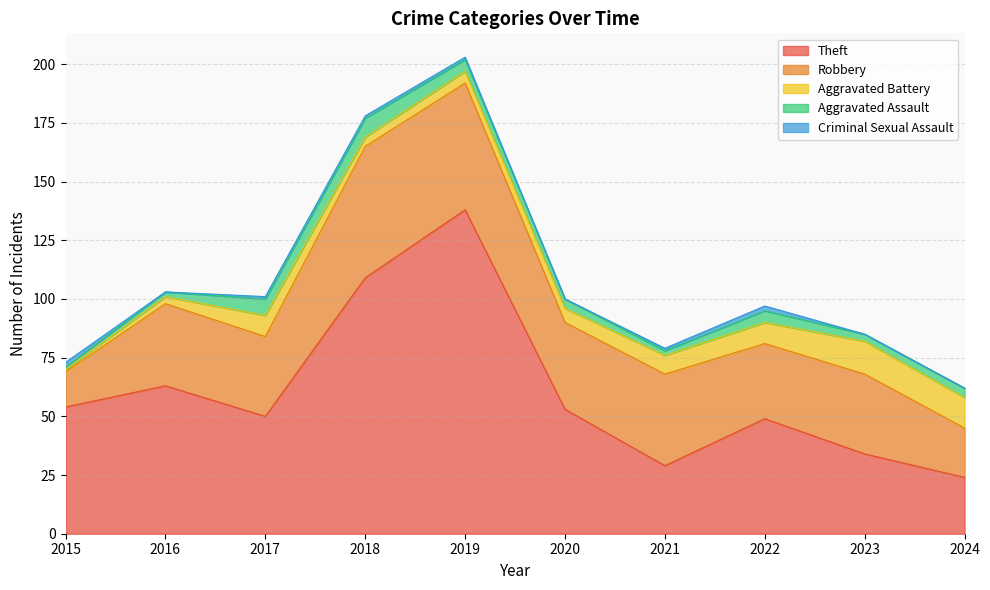

The Criminal Sexual Assault series shows 2 at 2015. True or false?

True